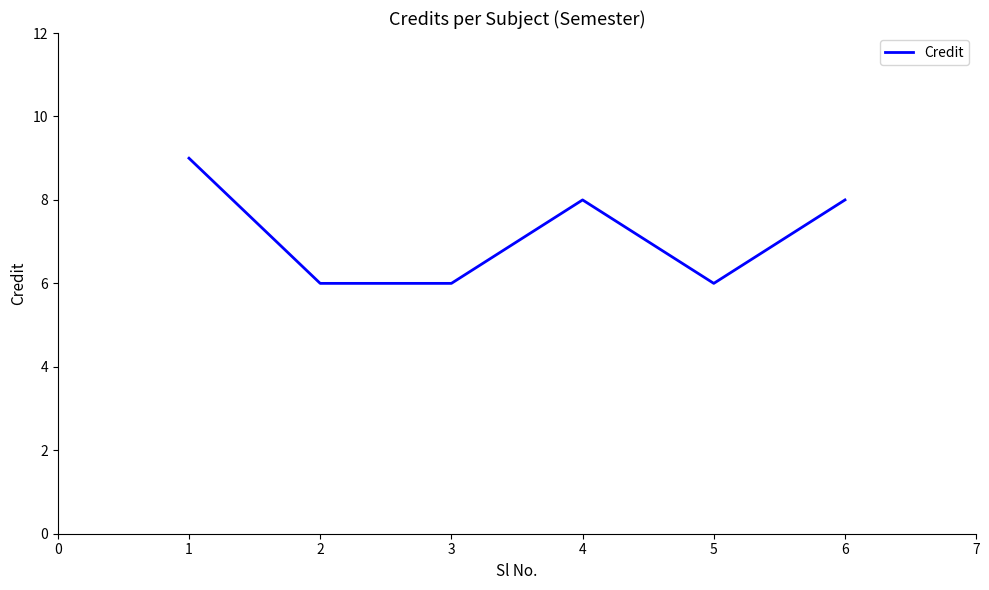

Reading left to right, what are all the values shown in this chart?

9	6	6	8	6	8